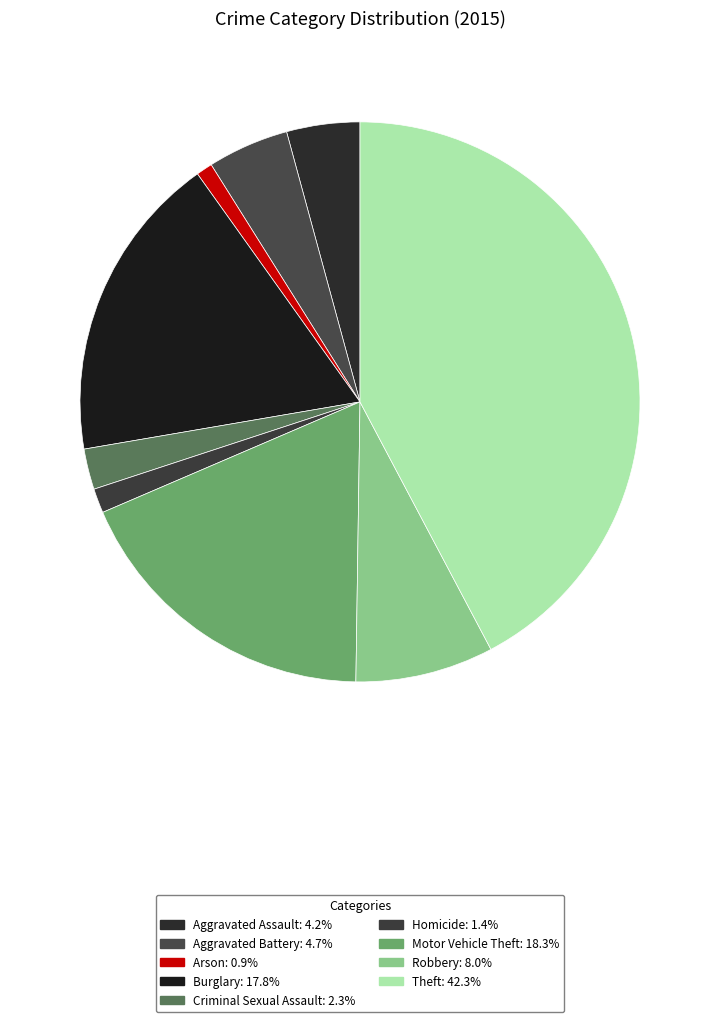

How many slices are in this pie chart?

9